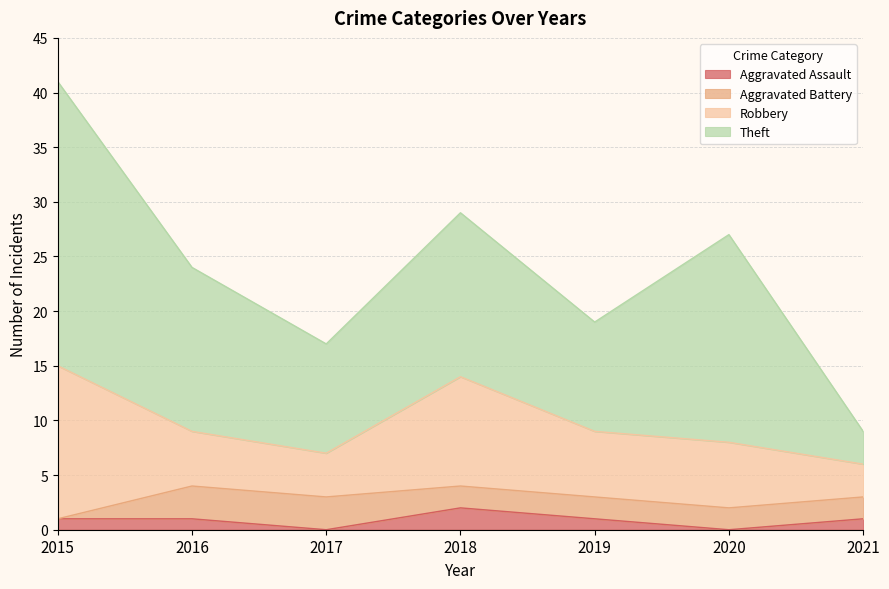

True or false: Aggravated Assault and Robbery intersect in this chart.

False